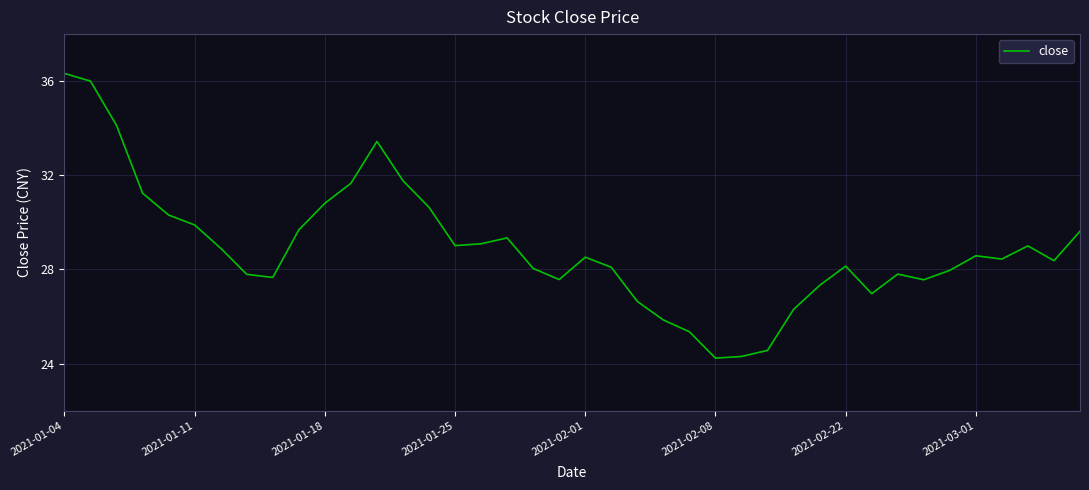

What is the greatest value displayed?

36.3